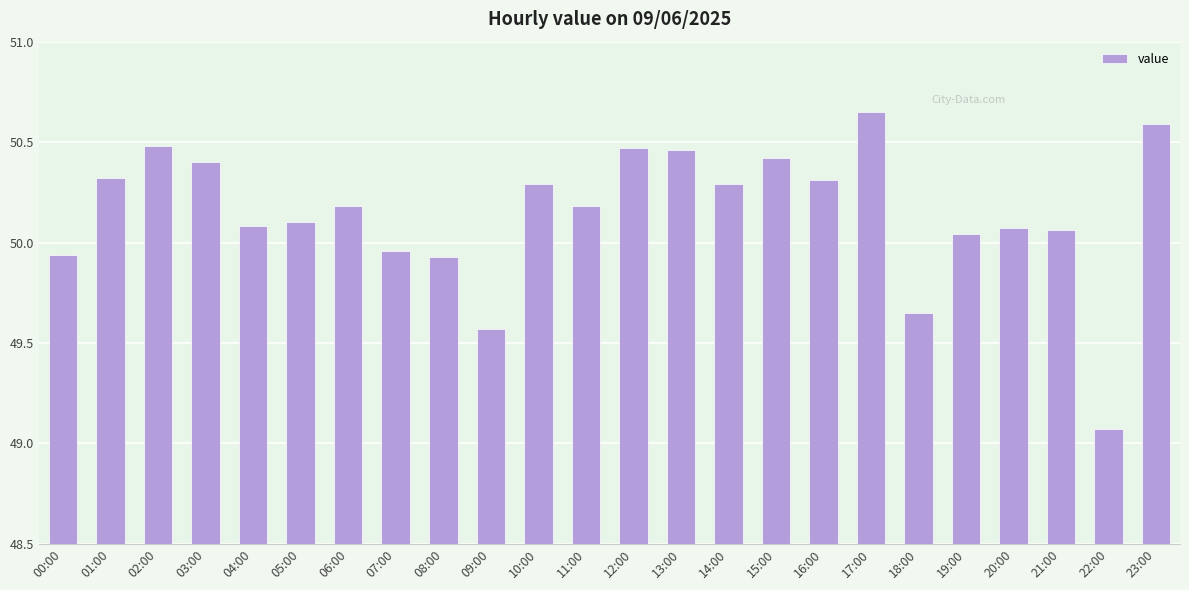

The value at 00:00 is 22.8. True or false?

False